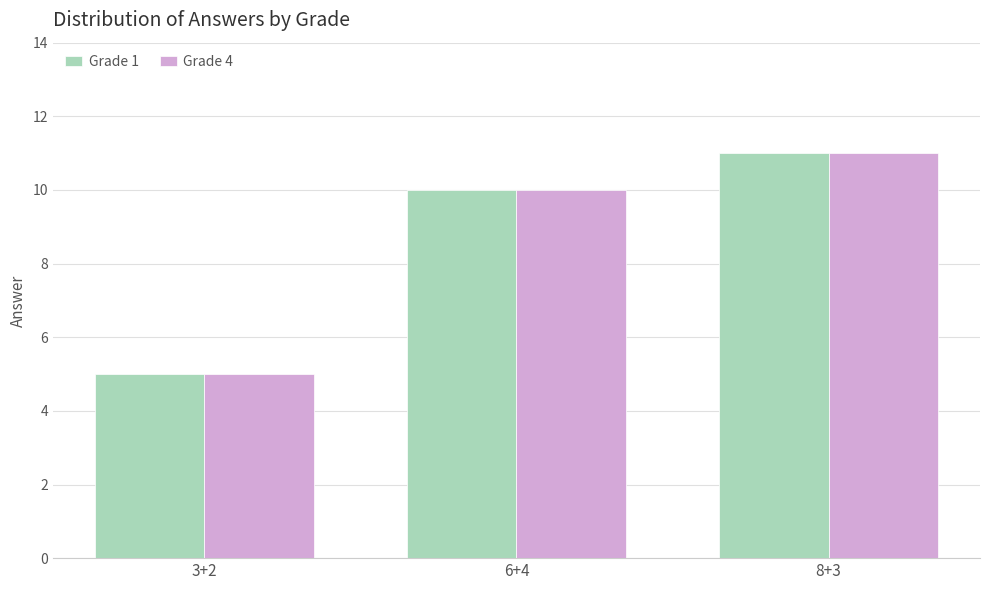

How many distinct data groups are displayed?

2